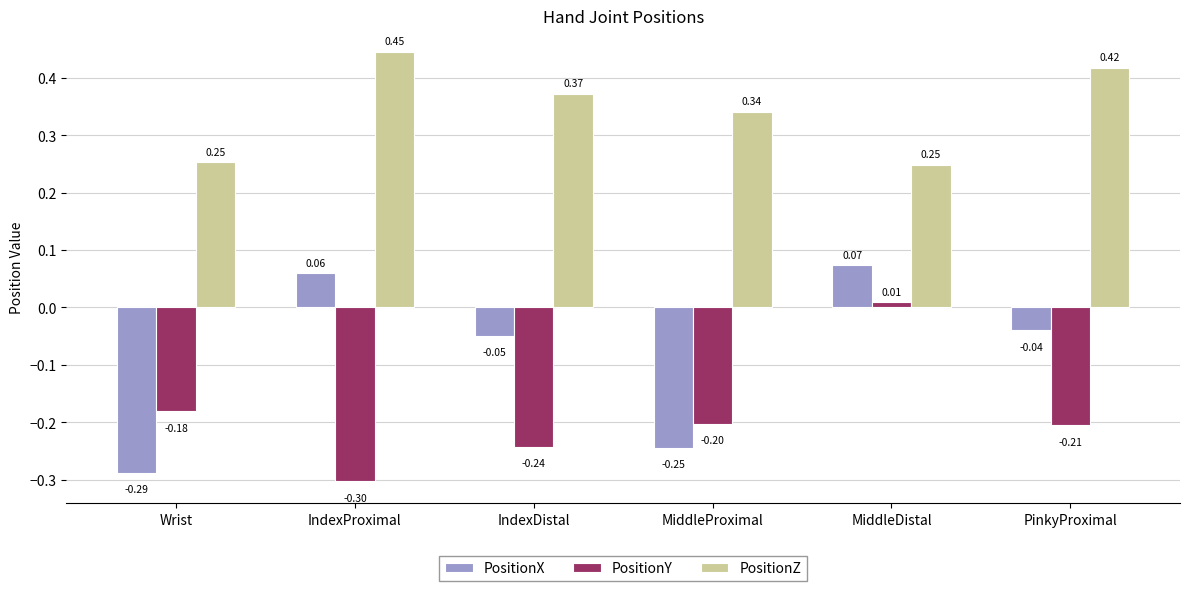

Which series has the widest spread of values?

PositionX